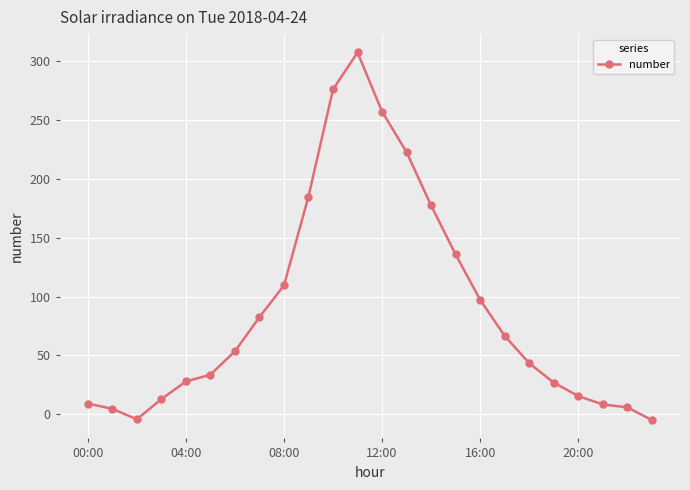

What is the value of the 10th point from the left?

185.1